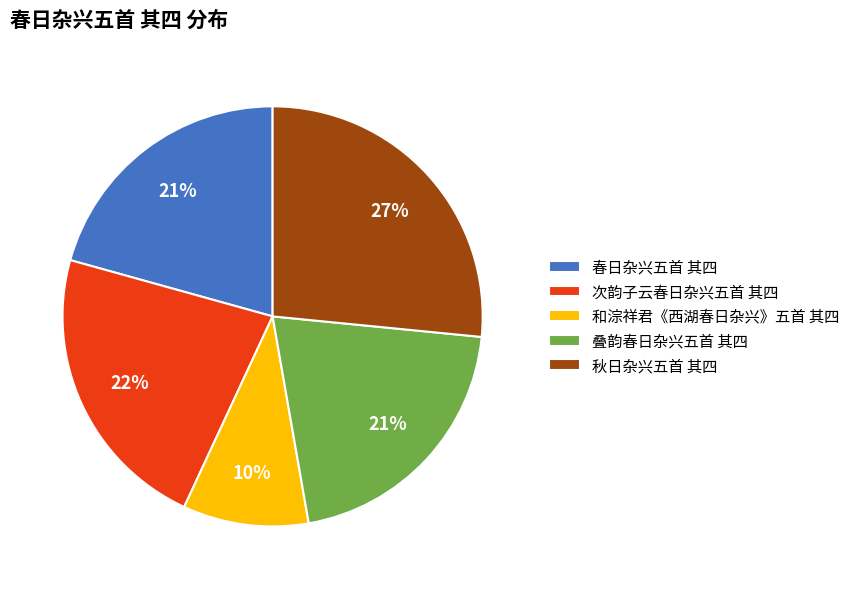

To the nearest percent, what is the difference between the 春日杂兴五首 其四 and 秋日杂兴五首 其四 slice percentages?

6%